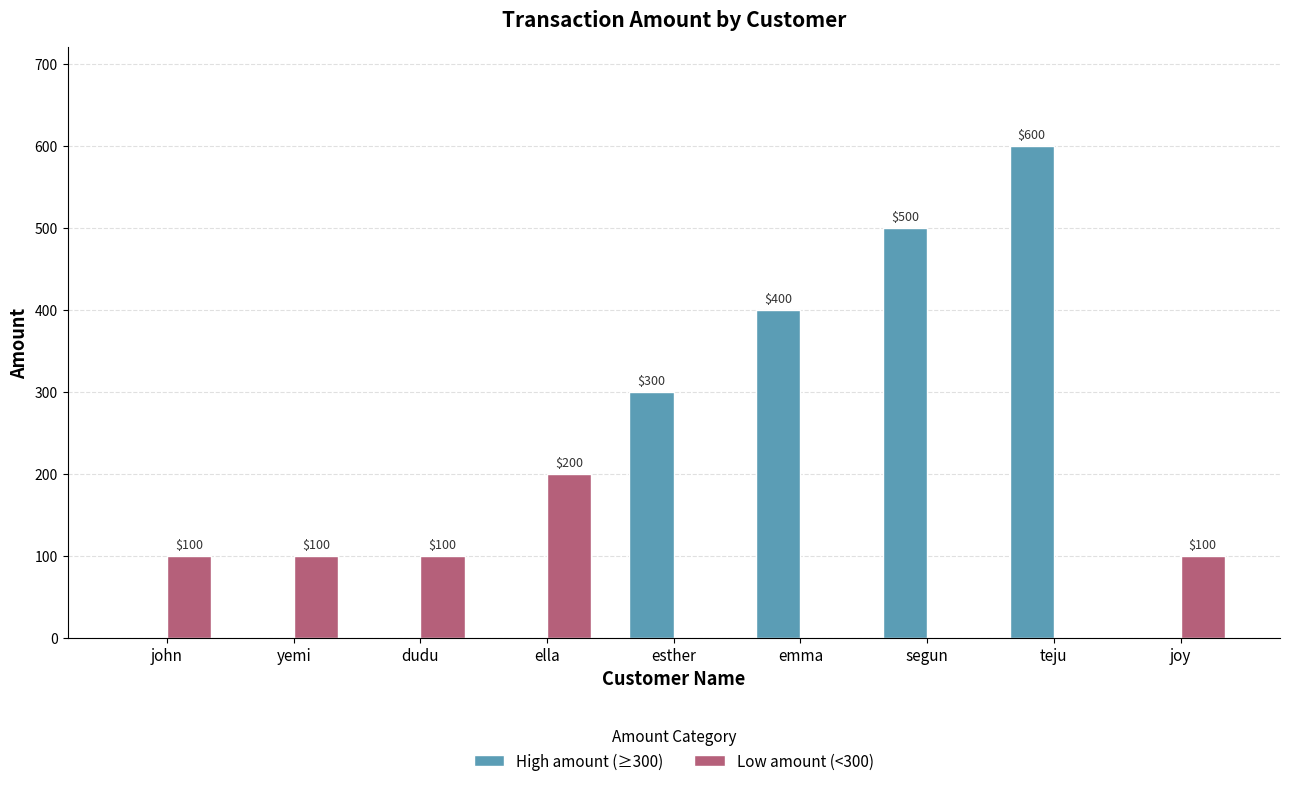

What are all the series names shown in the legend?

High amount (≥300), Low amount (<300)